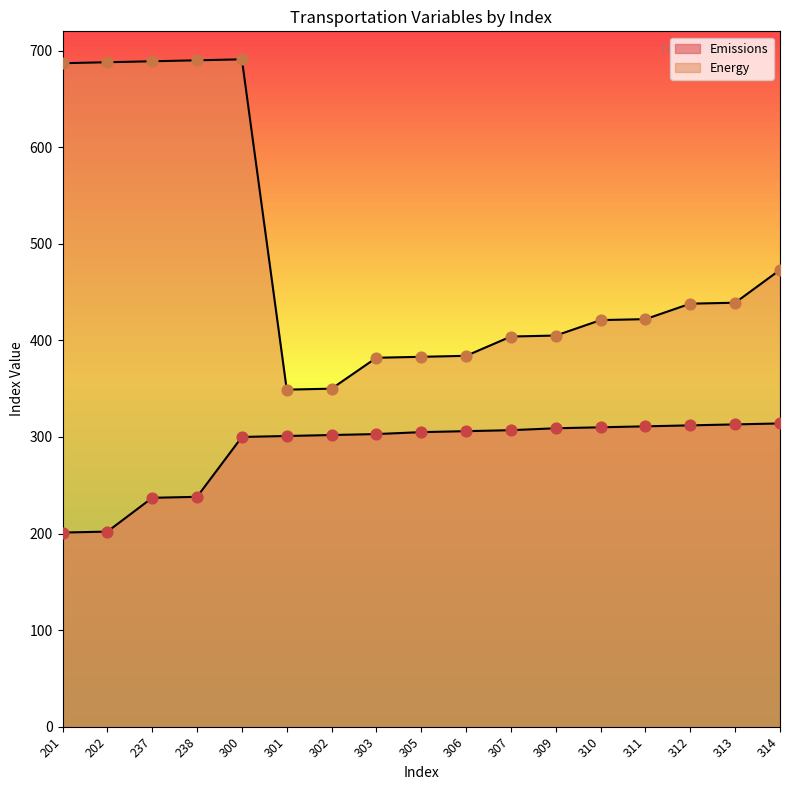

Is the value of Energy at 202 greater than the value of Emissions at 312?

Yes